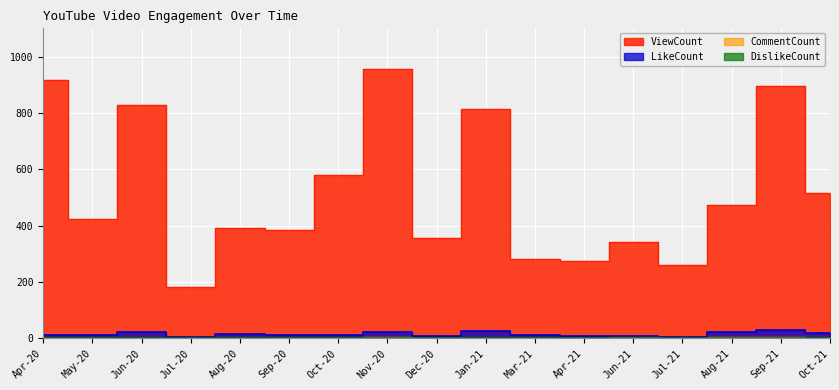

True or false: CommentCount and ViewCount intersect in this chart.

False